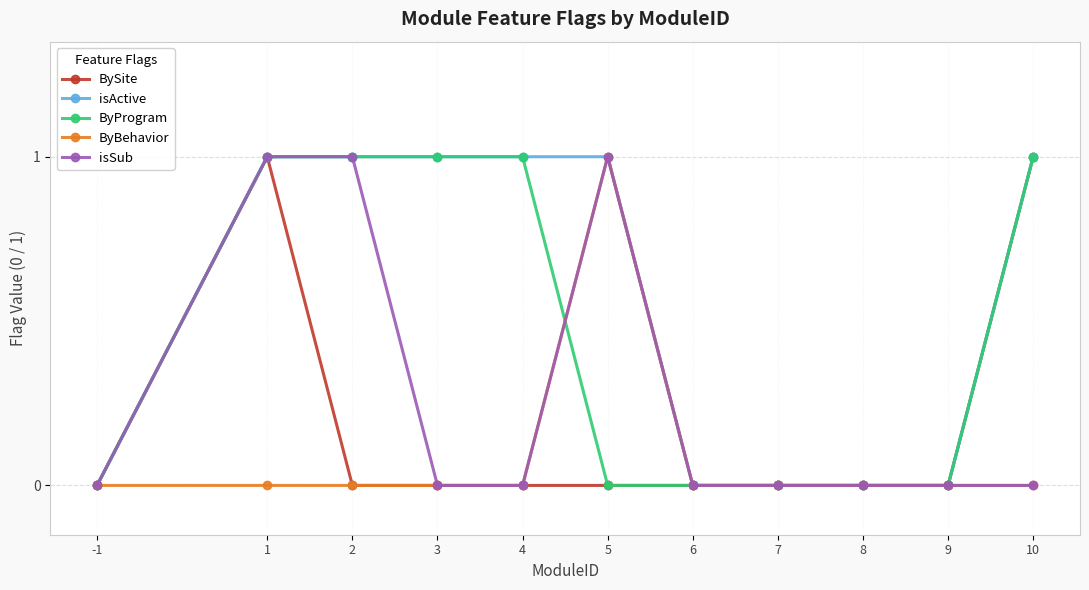

Where is the first local maximum for BySite?

1